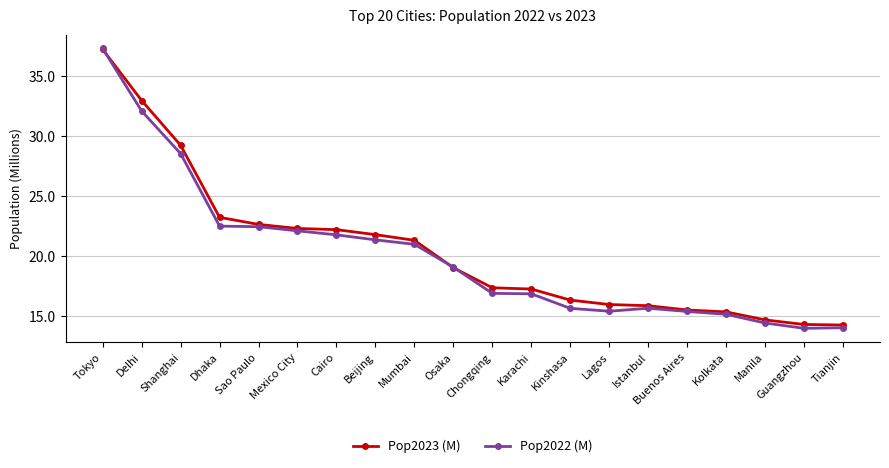

What is the sum of all Pop2023 (M) values?

408.4